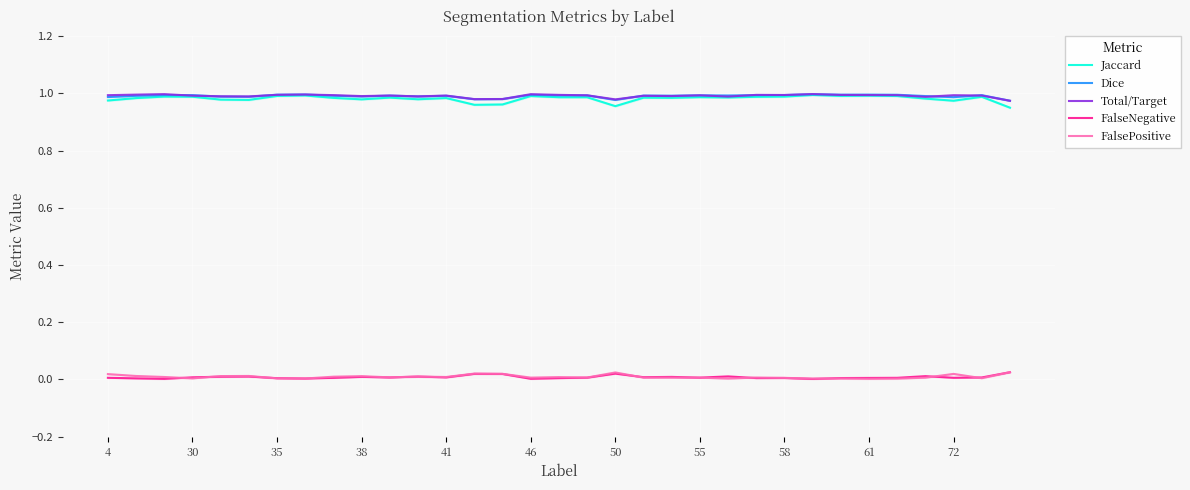

True or false: FalseNegative and Dice cross at least once.

False